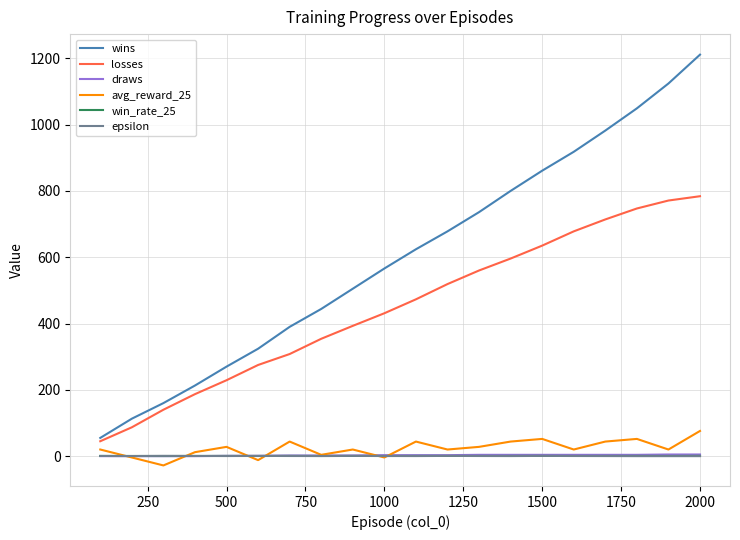

What is the average value of the epsilon series?

0.4